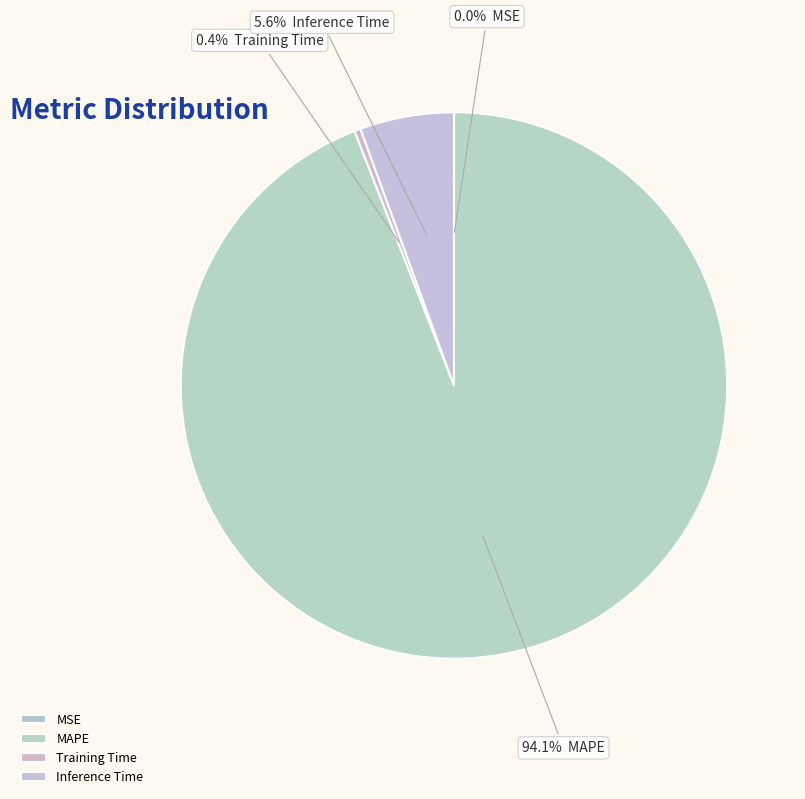

What is the largest slice in the pie chart?

MAPE